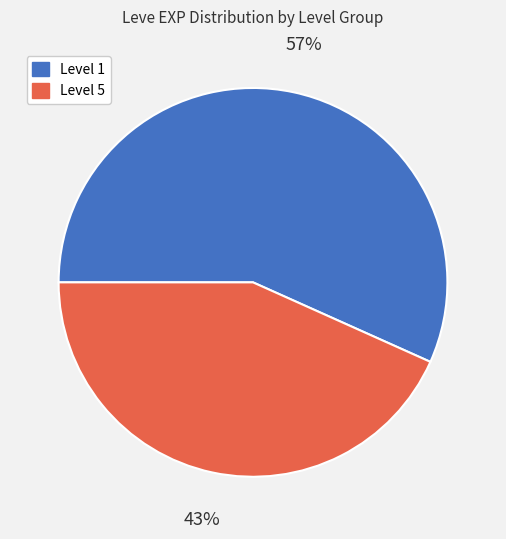

Is there any slice that represents more than half of the pie?

Yes